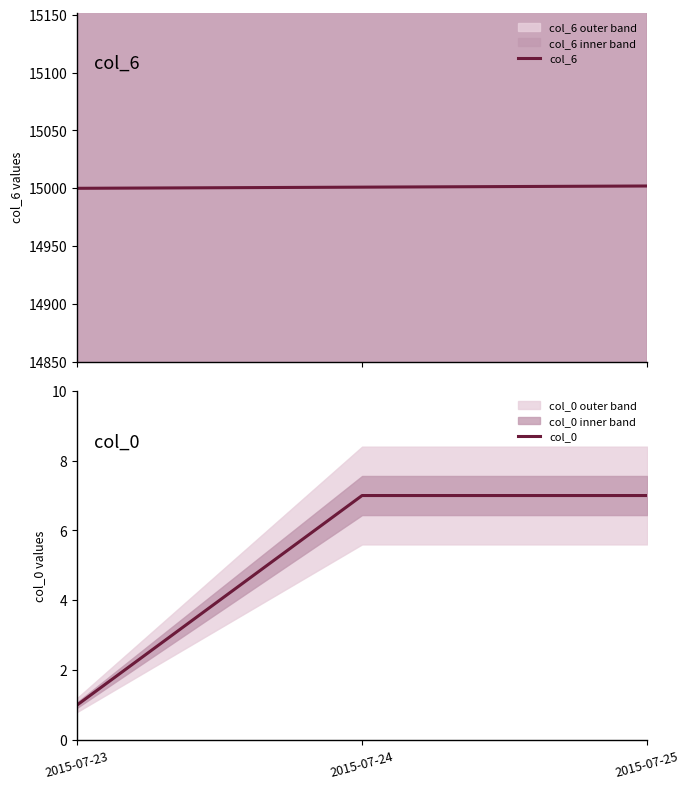

Reading left to right, list all the values displayed in this chart.

col_6: 2015-07-23=15000	2015-07-24=15001	2015-07-25=15002
col_0: 2015-07-23=1	2015-07-24=7	2015-07-25=7